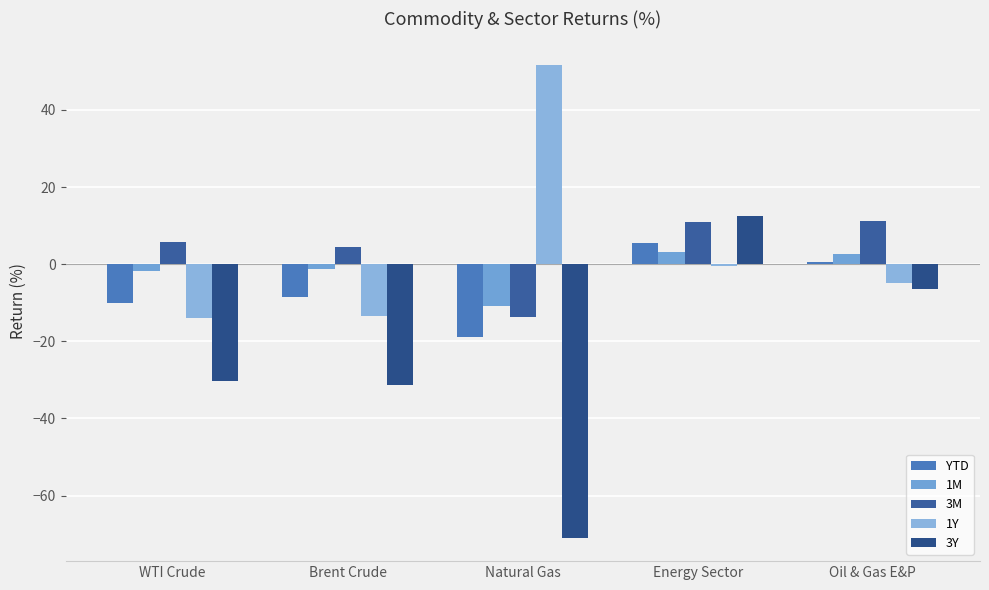

The 1M series shows 3.1 at Energy Sector. True or false?

True